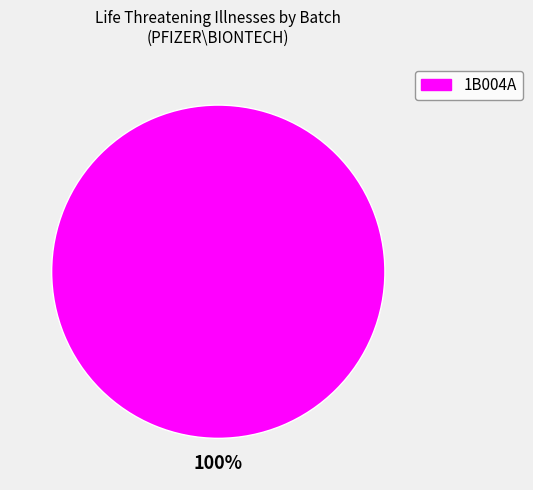

Is there any slice that represents more than half of the pie?

Yes